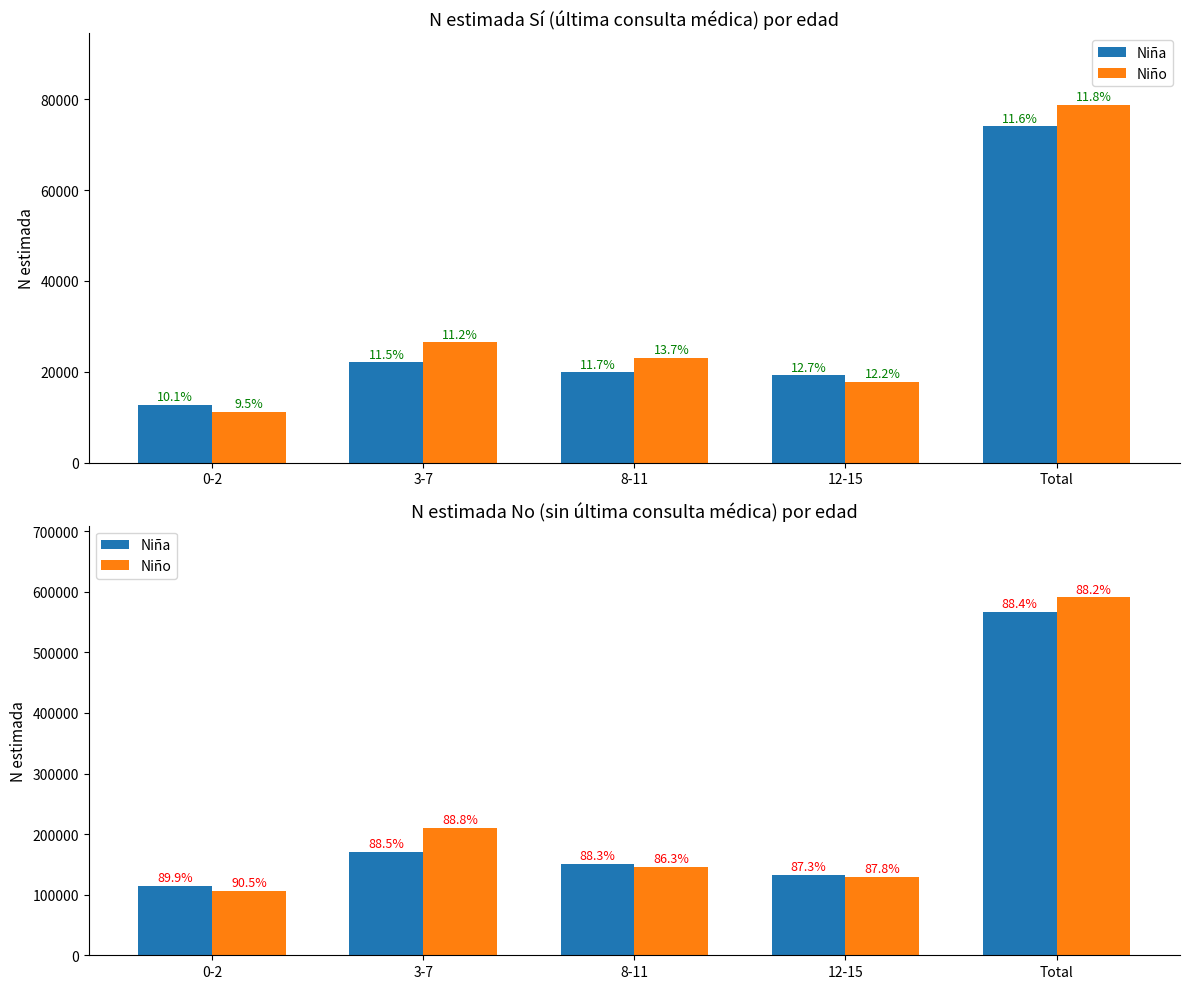

What is the value of the Niña bar at the 1st from the left?

114209